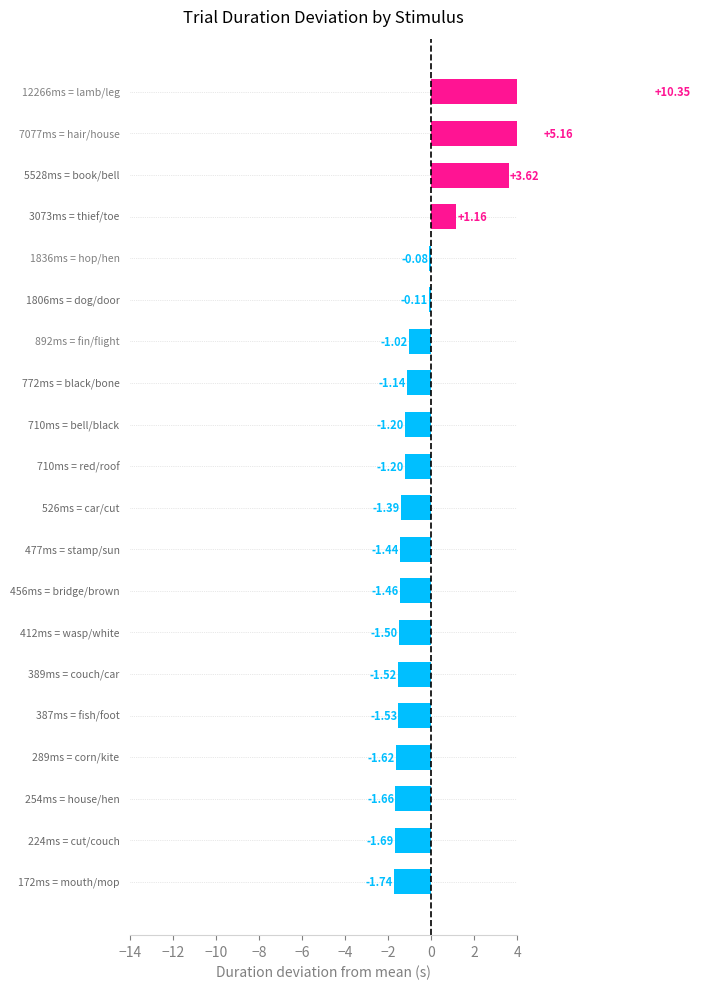

How many categories are shown in the chart?

20